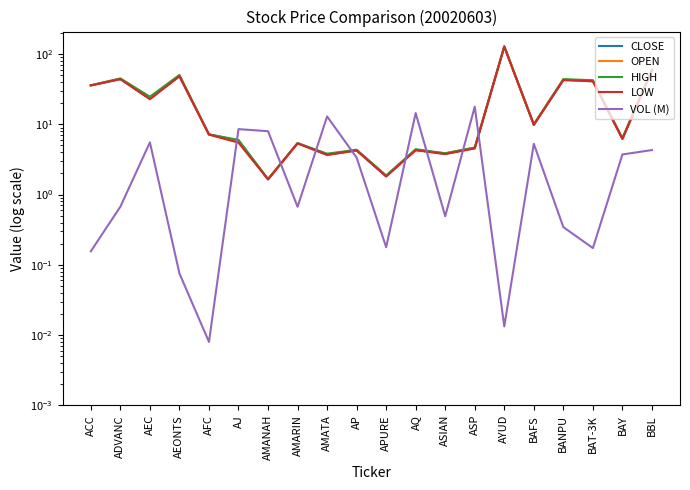

True or false: OPEN has a value of 44.8 at ADVANC.

True